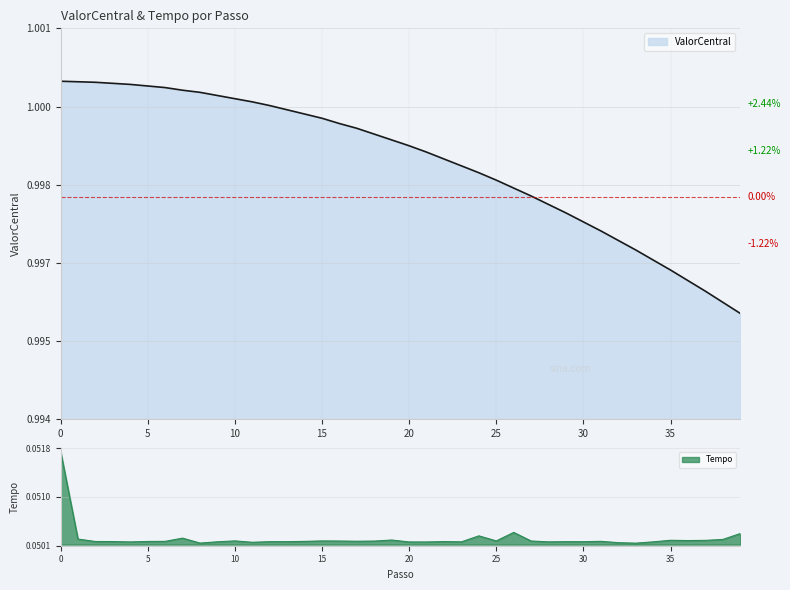

List the labels in order of ValorCentral value, largest first.

0, 1, 2, 3, 4, 5, 6, 7, 8, 9, 10, 11, 12, 13, 14, 15, 16, 17, 18, 19, 20, 21, 22, 23, 24, 25, 26, 27, 28, 29, 30, 31, 32, 33, 34, 35, 36, 37, 38, 39